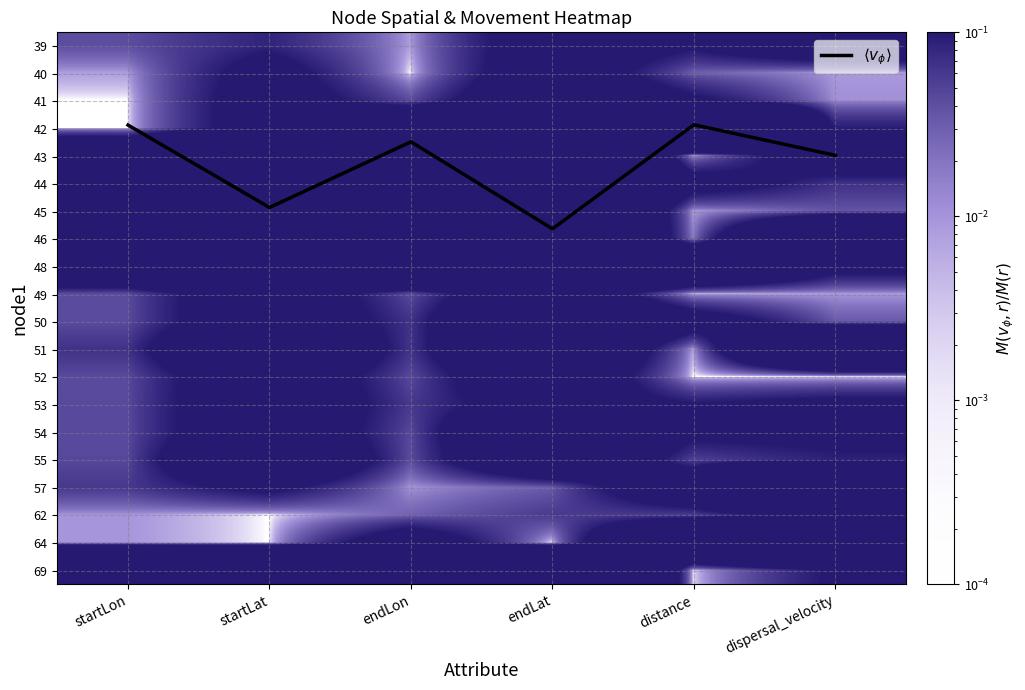

Is it true that 48 equals 0.3 at startLat?

False